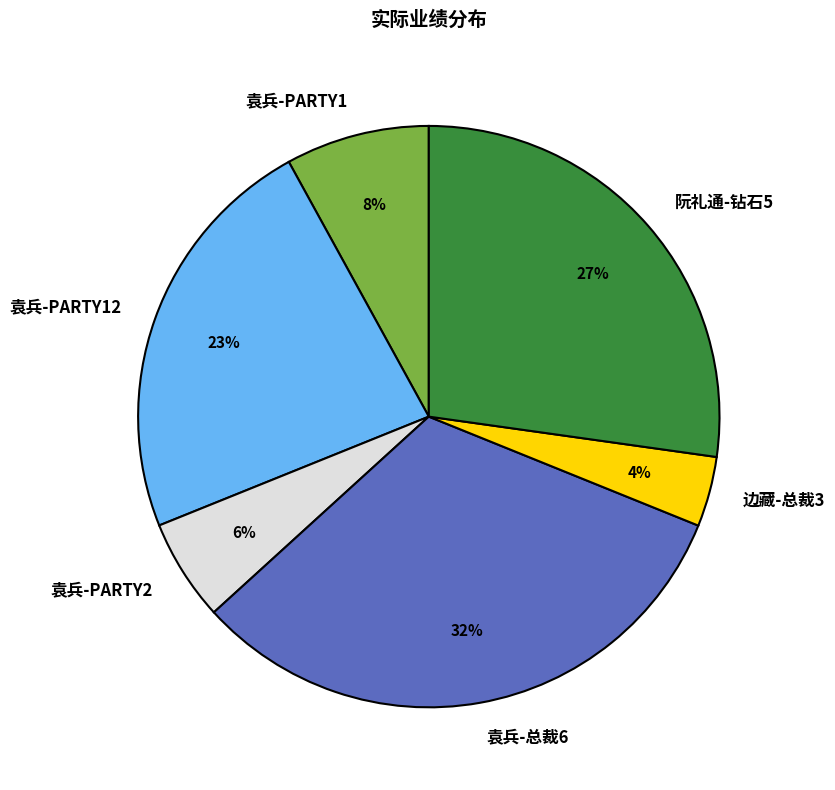

Which category has the smallest portion of the pie?

边藏-总裁3